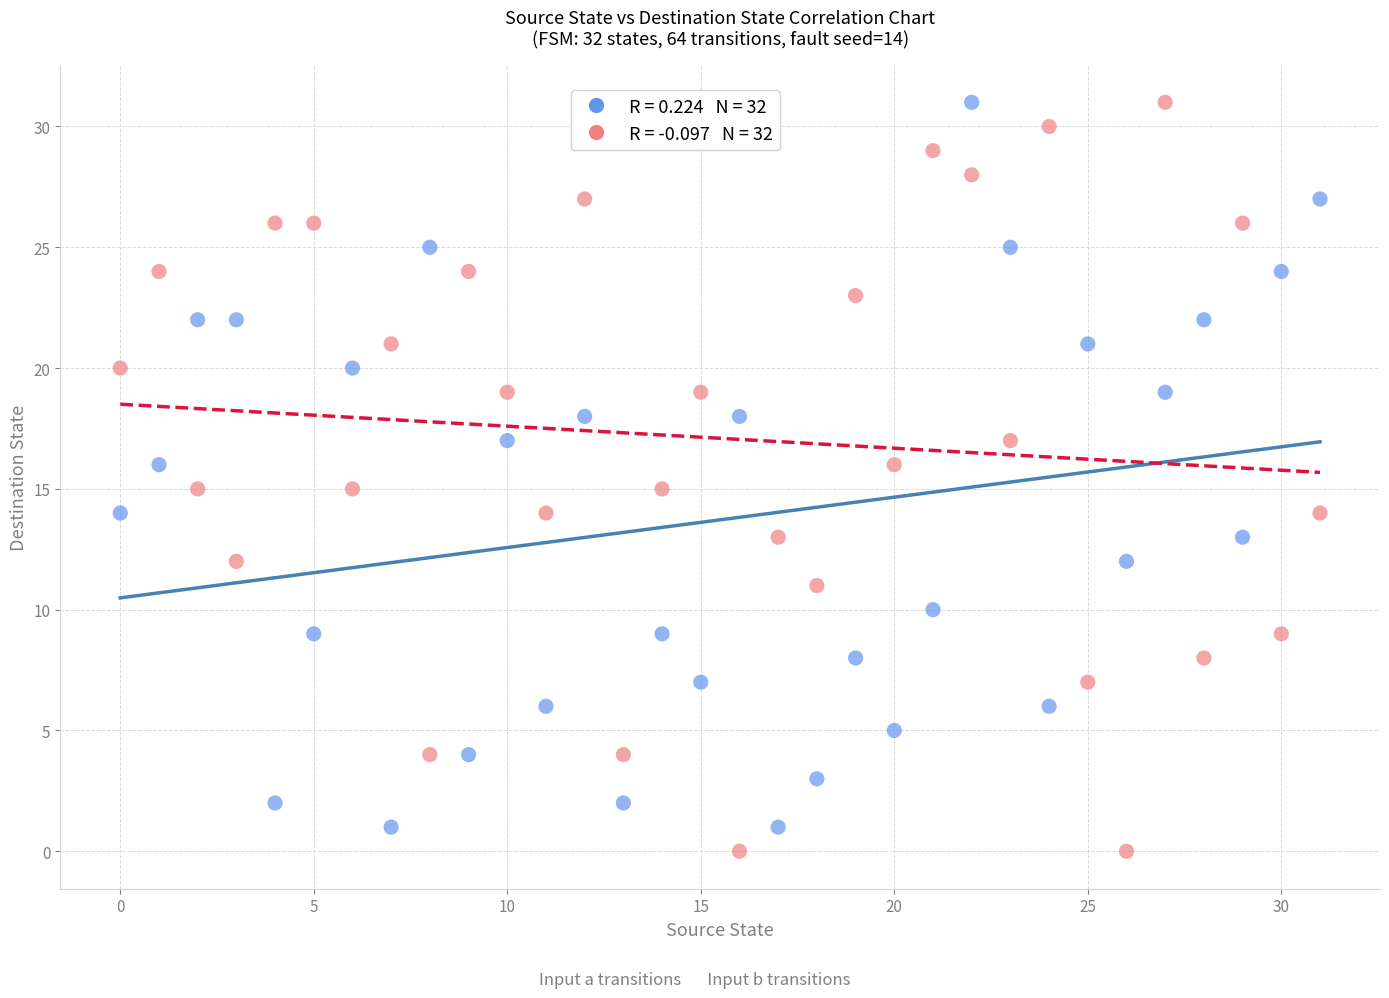

Across all data points, what is the range of Y values (max minus min)?

31